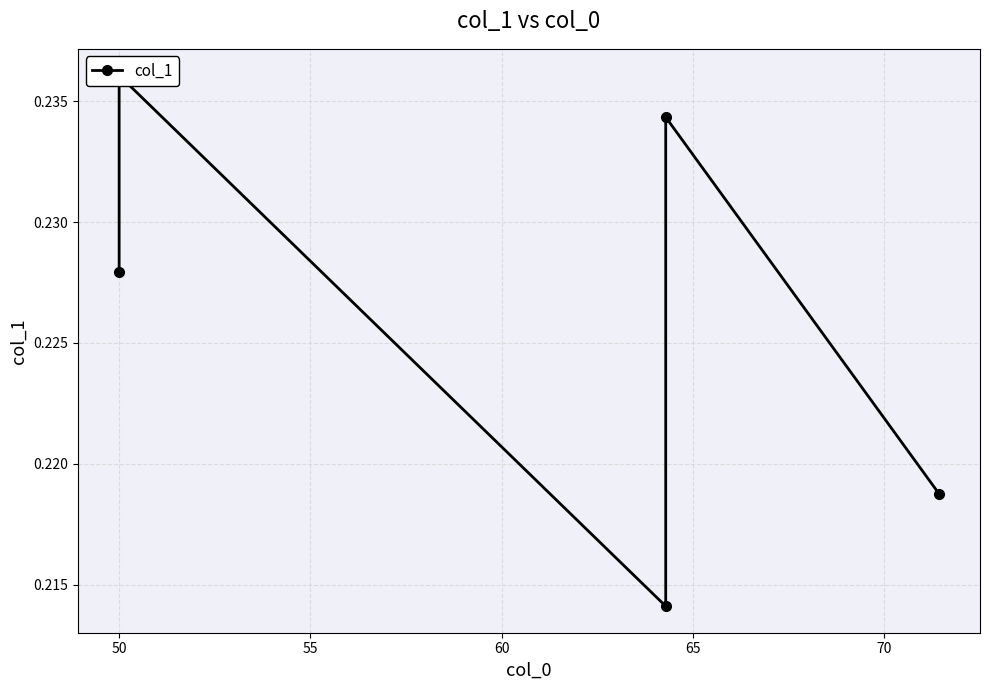

Reading left to right, list all the values displayed in this chart.

0.2	0.2	0.2	0.2	0.2